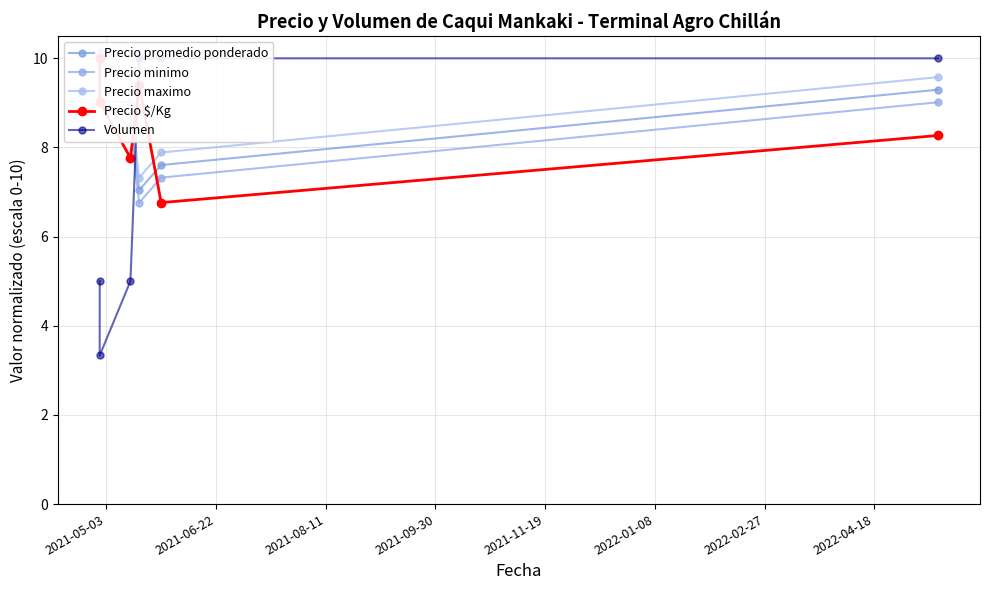

Rank the series by their maximum value, from highest to lowest.

Precio maximo, Precio promedio ponderado, Precio $/Kg, Volumen, Precio minimo